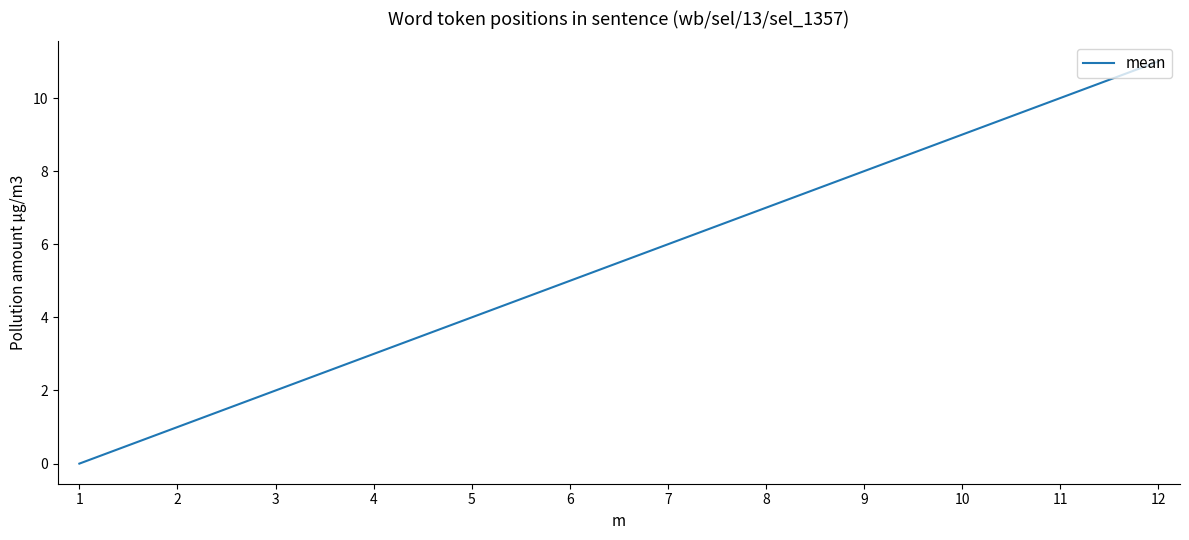

What is the difference between the maximum and minimum values?

11